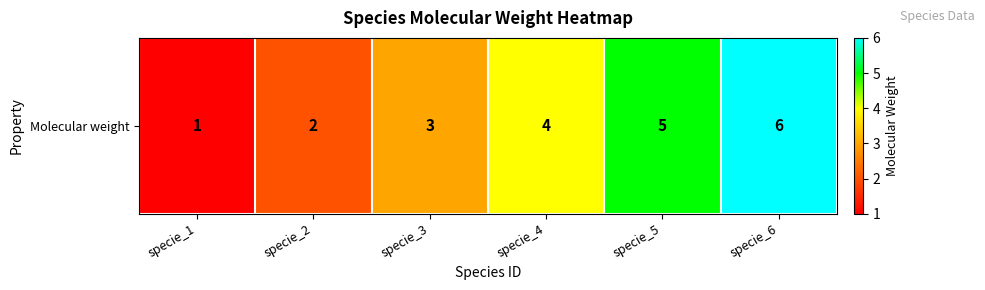

How many values are below 4?

3